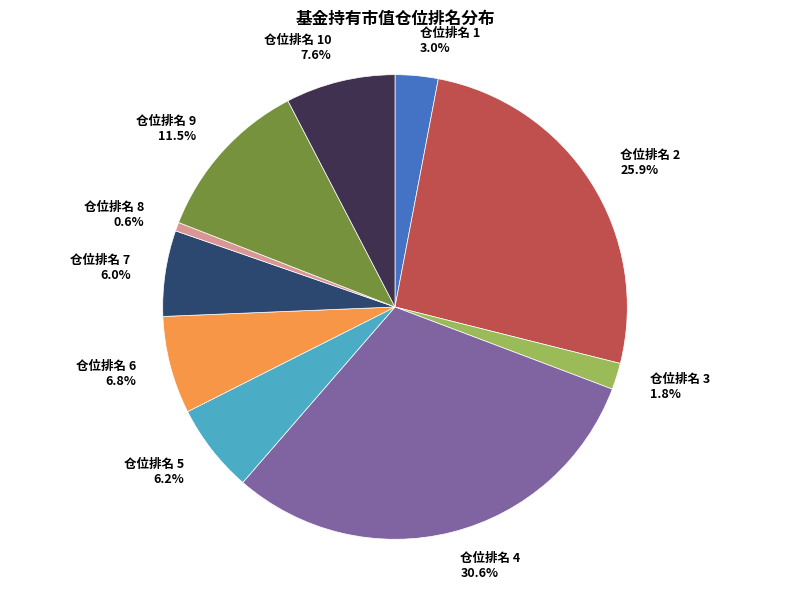

Is there any slice that represents more than half of the pie?

No